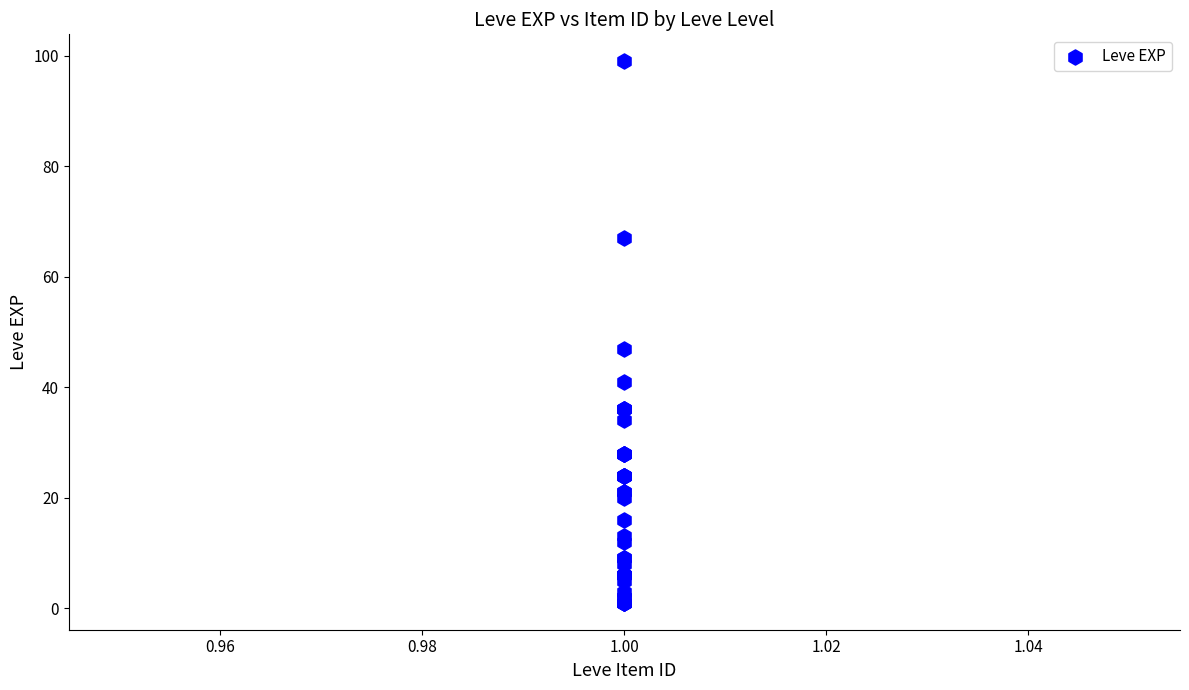

What Y value in the scatter plot is closest to 50?

47